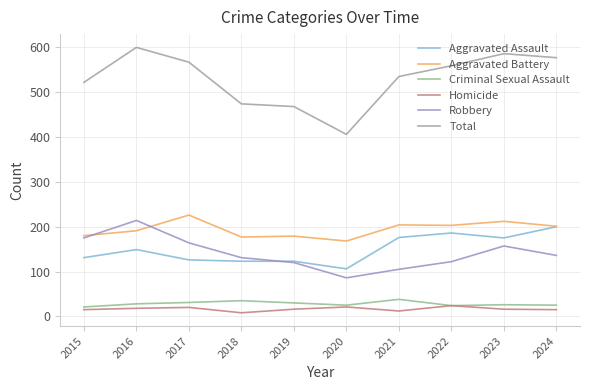

How many lines are shown in the chart?

6